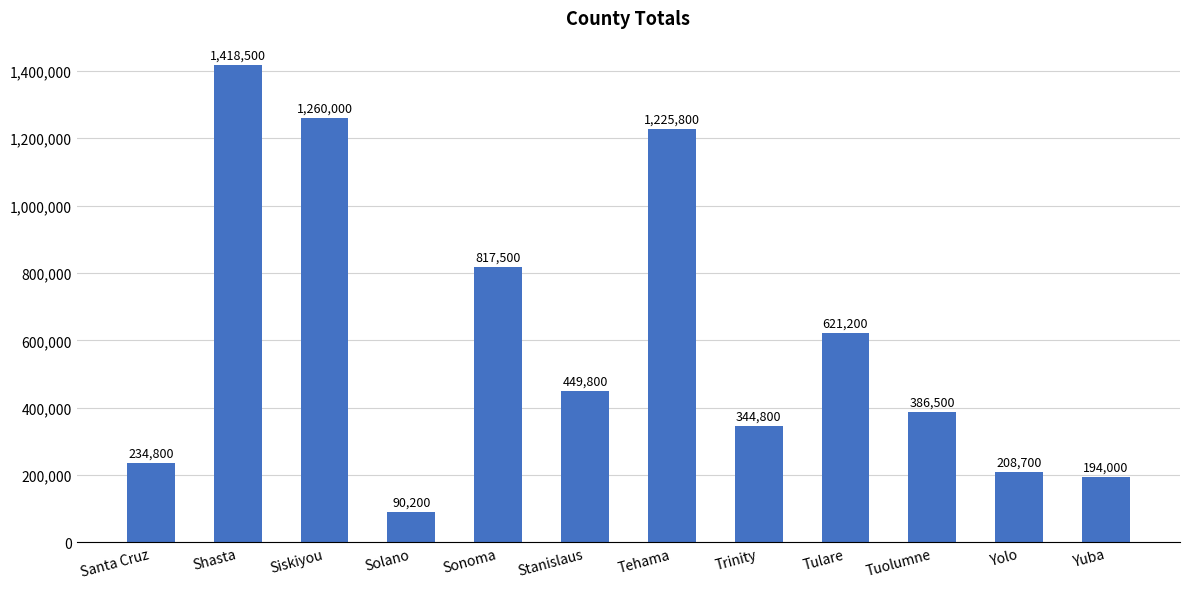

Between Solano and Yuba, which is larger?

Yuba